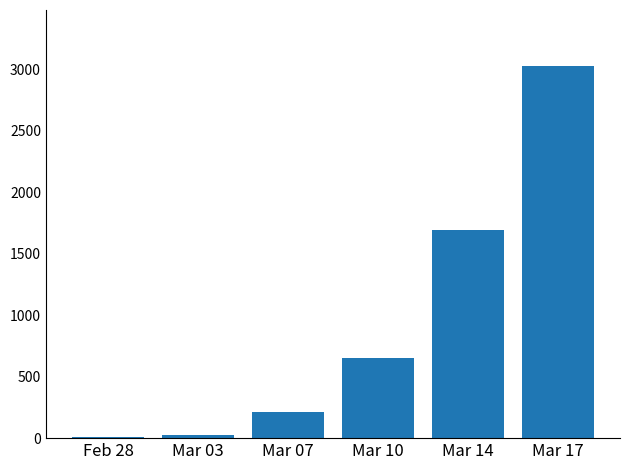

Count the number of categories in the chart.

6